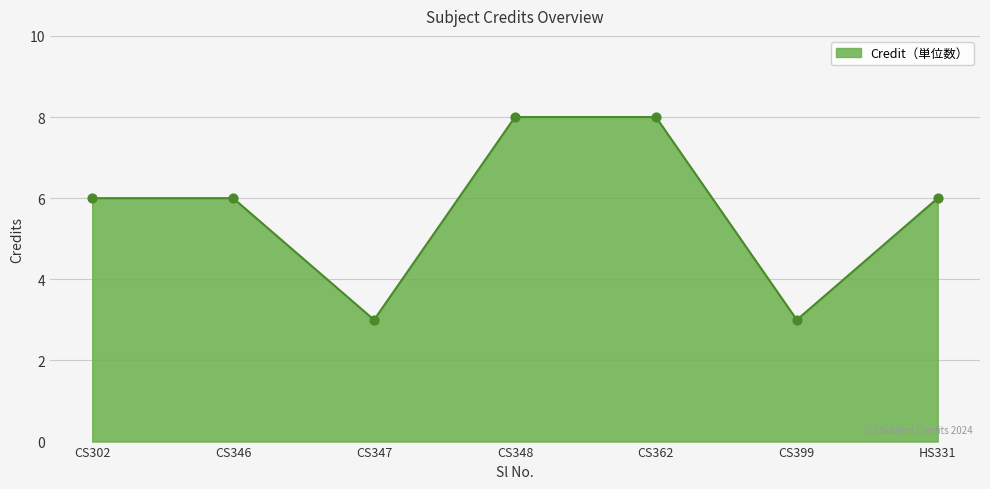

What is the change in value from CS348 to CS399?

-5